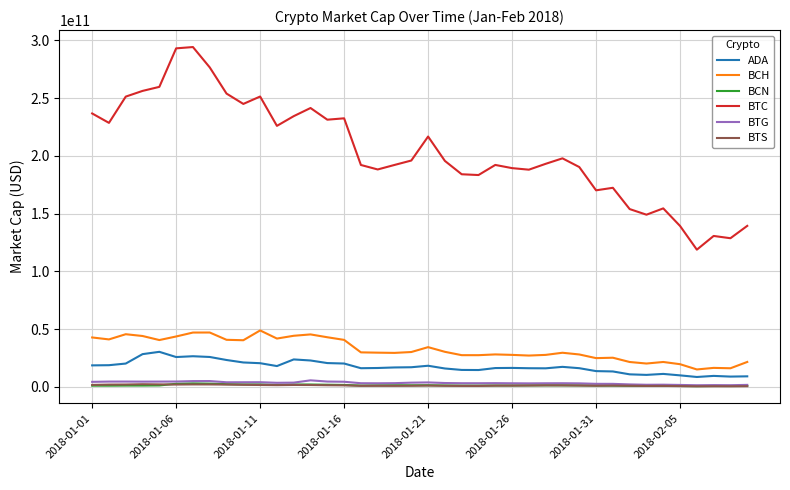

Which series has the widest spread of values?

BTC